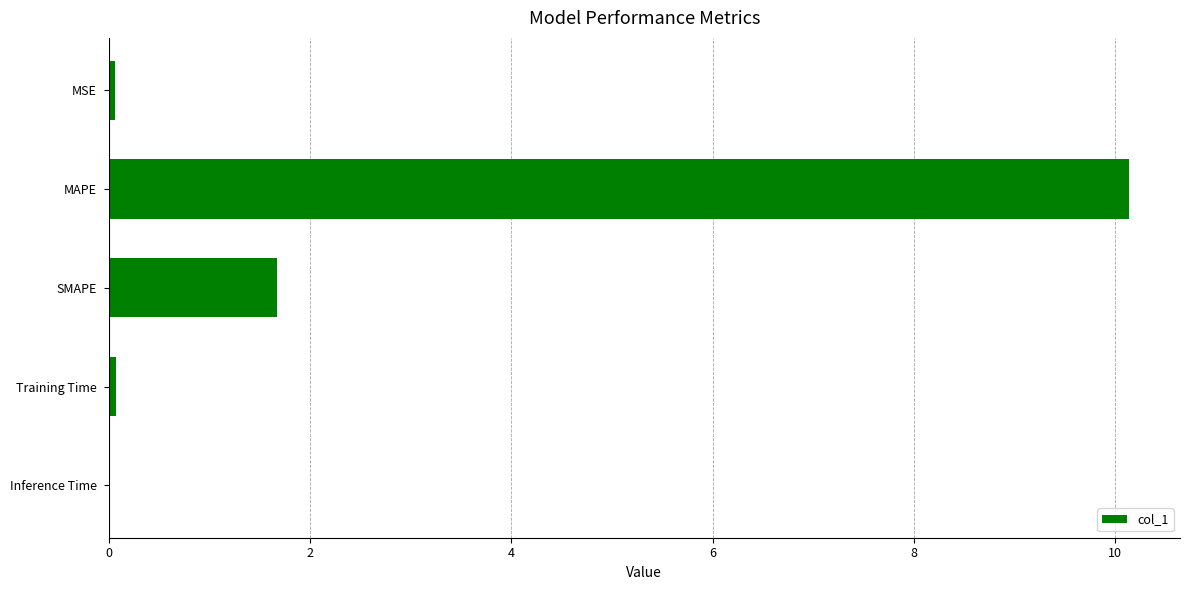

Which has a higher value, Training Time or SMAPE?

SMAPE